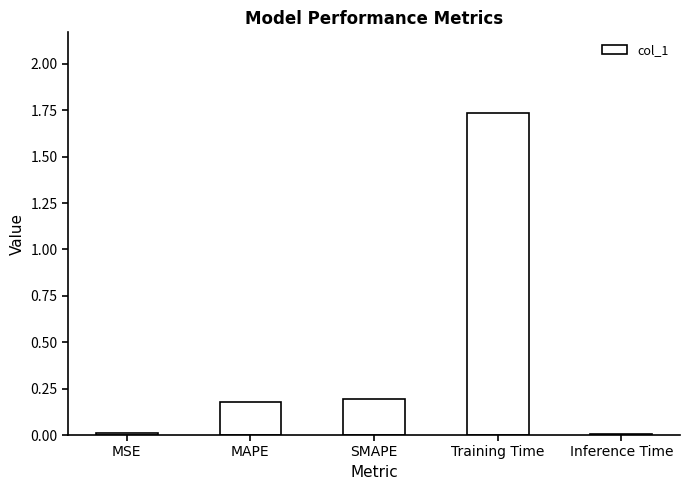

The value at SMAPE is 0.2. True or false?

True